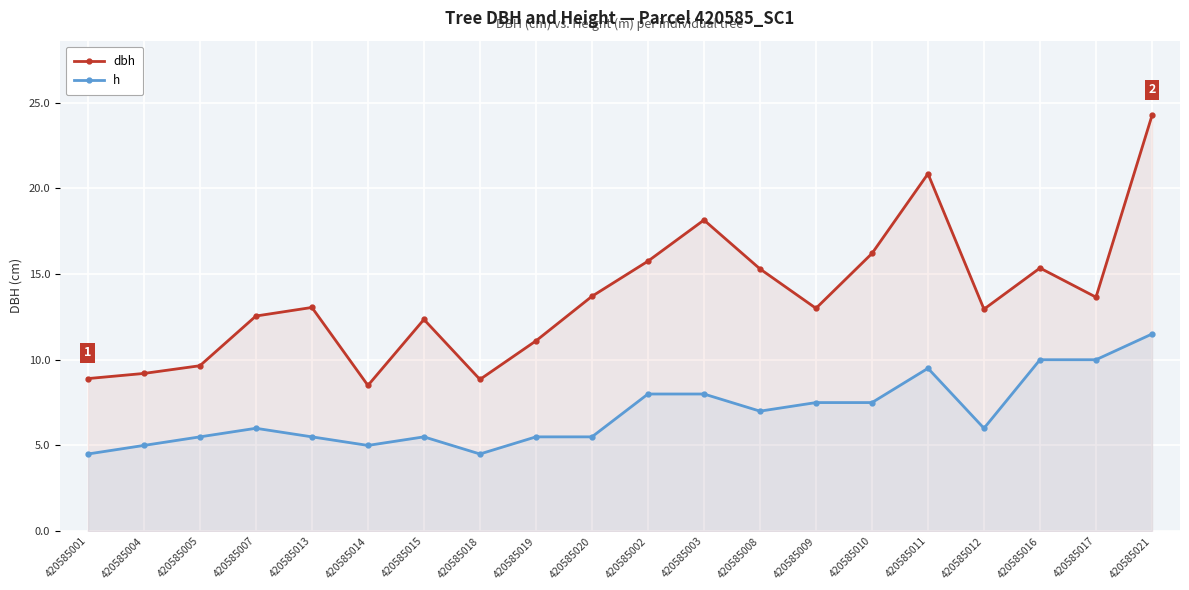

Where is the first local maximum for dbh?

420585013